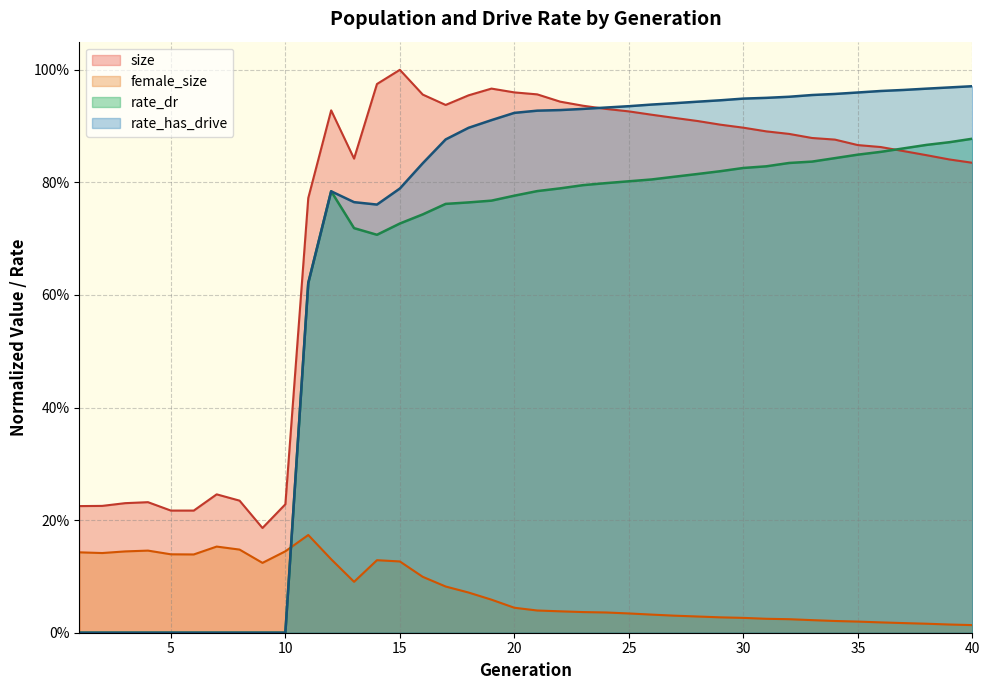

What is the difference between the highest and lowest values at 2?

0.2